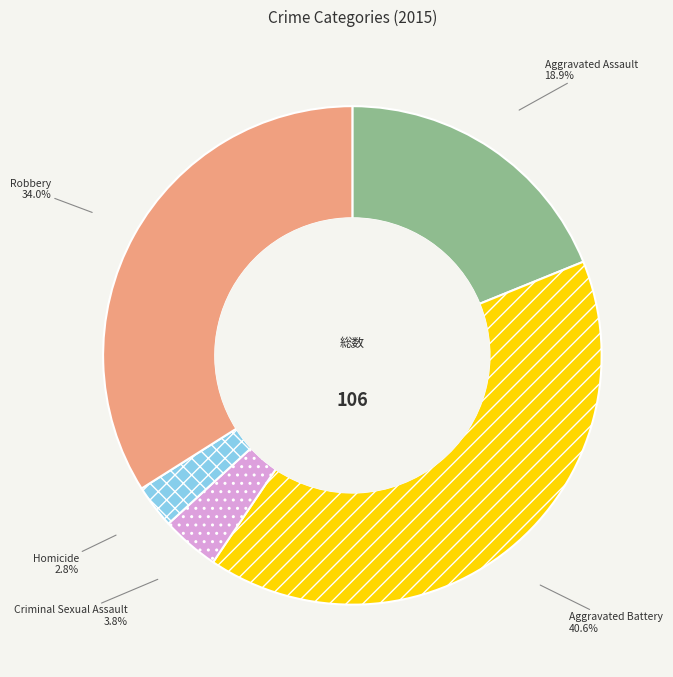

Which slice is the largest?

Aggravated Battery